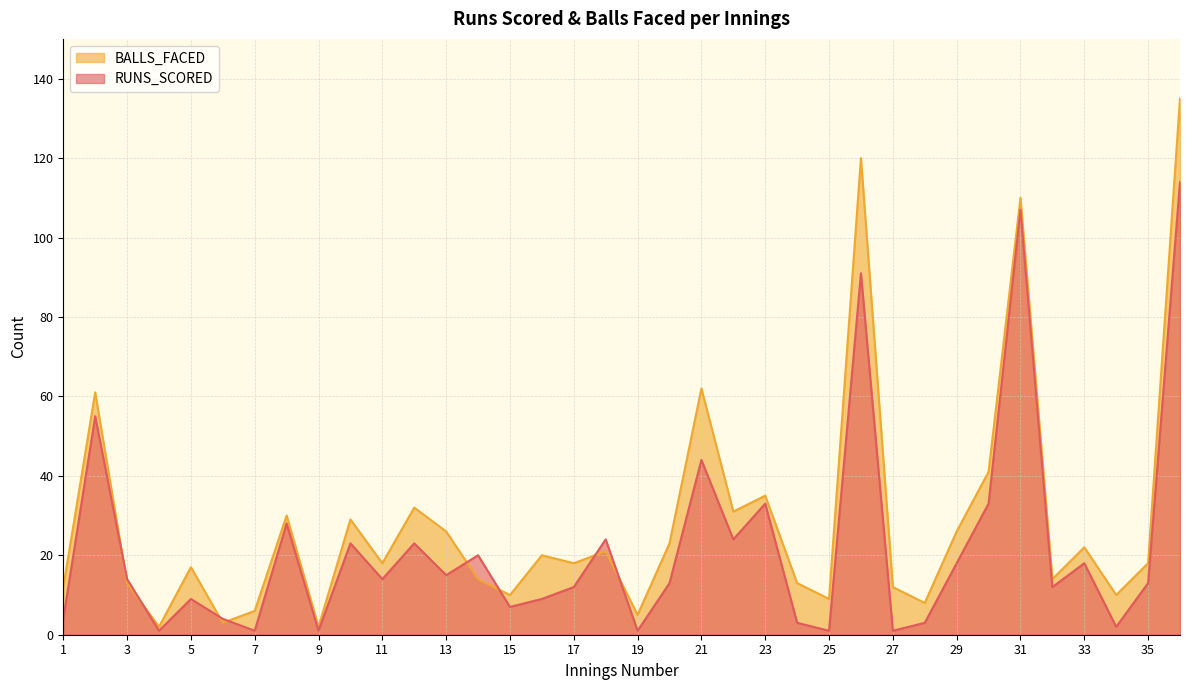

At how many categories does at least one series exceed 88?

3